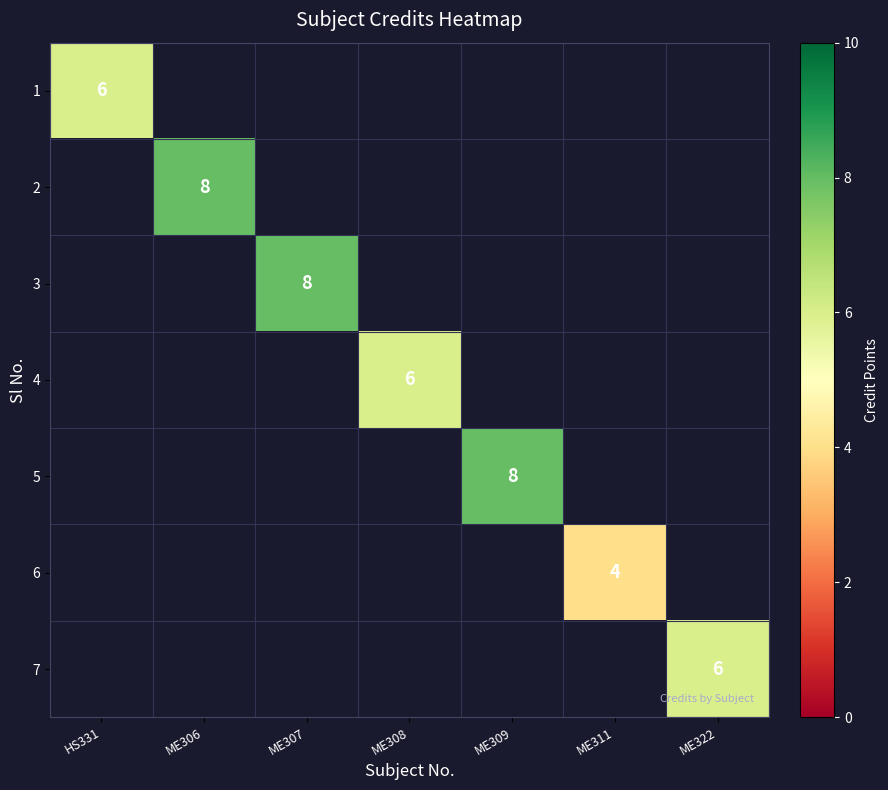

Which series has the largest range (max minus min)?

1